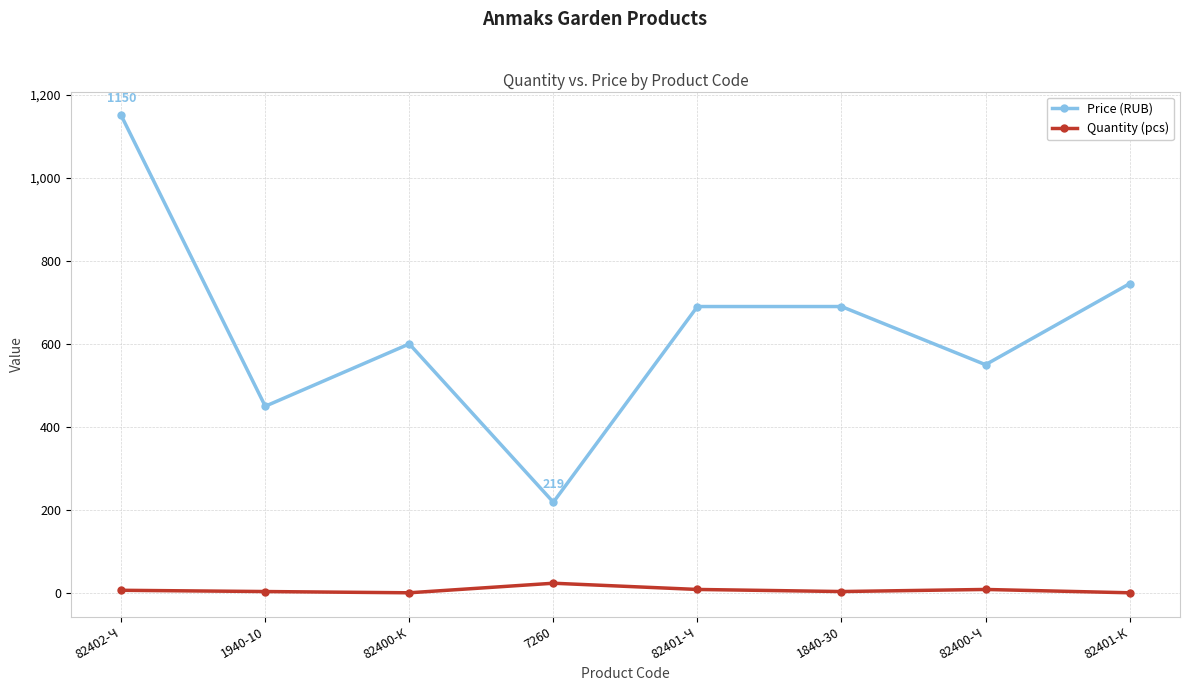

Is the value of Price (RUB) at 82401-К greater than the value of Quantity (pcs) at 1840-30?

Yes